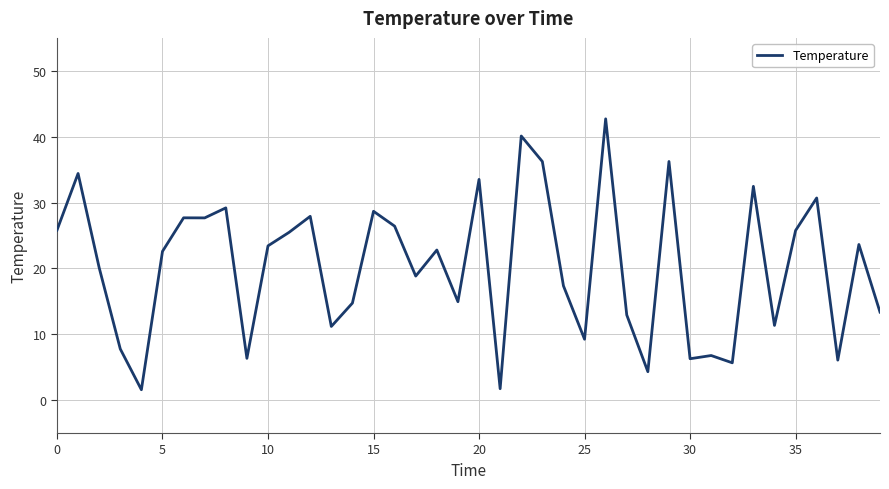

Count the number of values greater than 22.

21